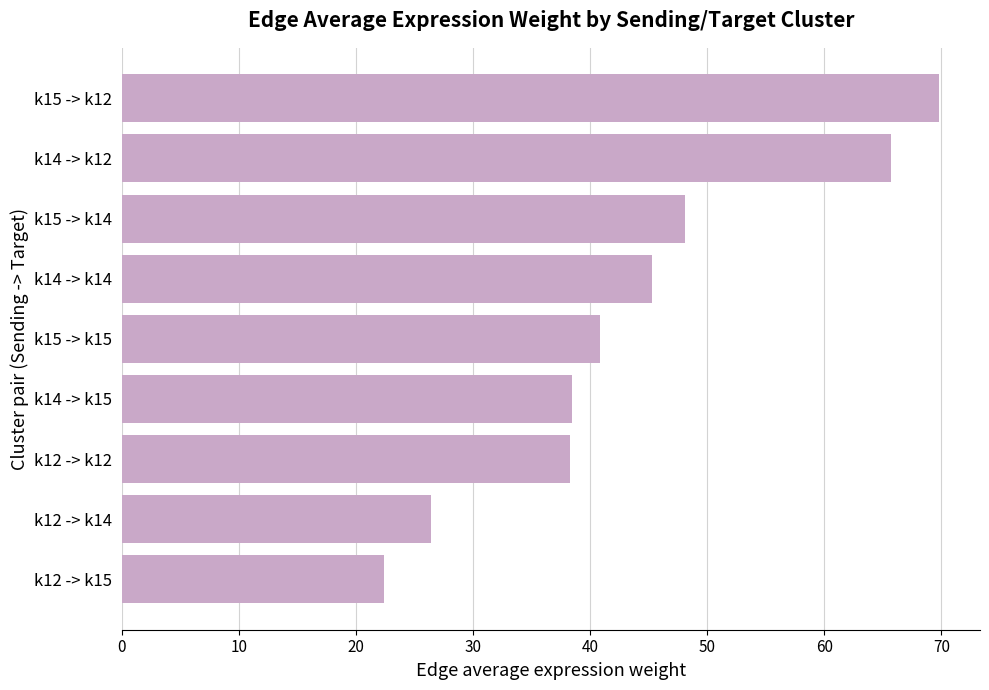

The value at k14 -> k14 is 61.7. True or false?

False